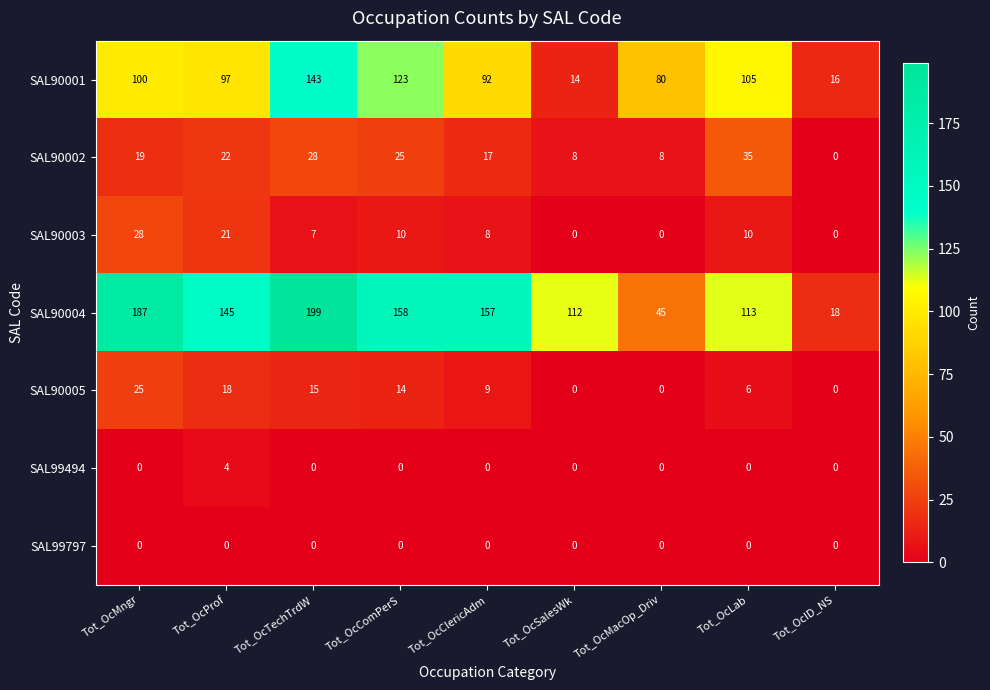

What is the average value of the SAL90004 series?

126